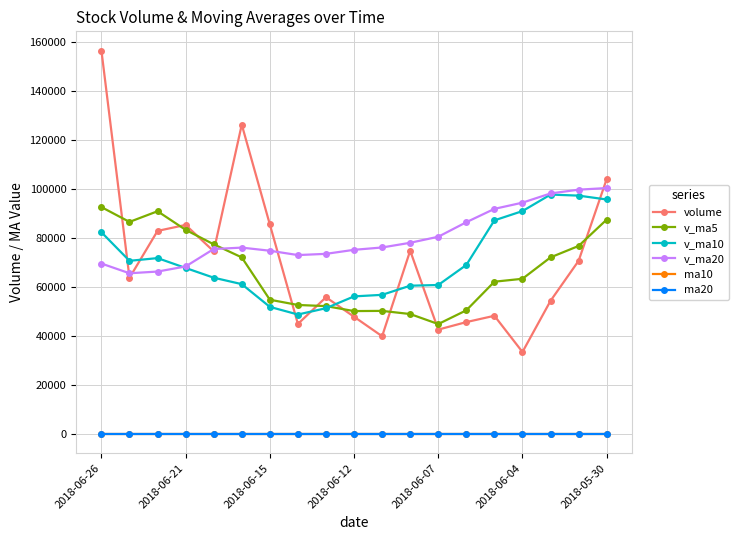

At how many categories does at least one series exceed 11579?

19